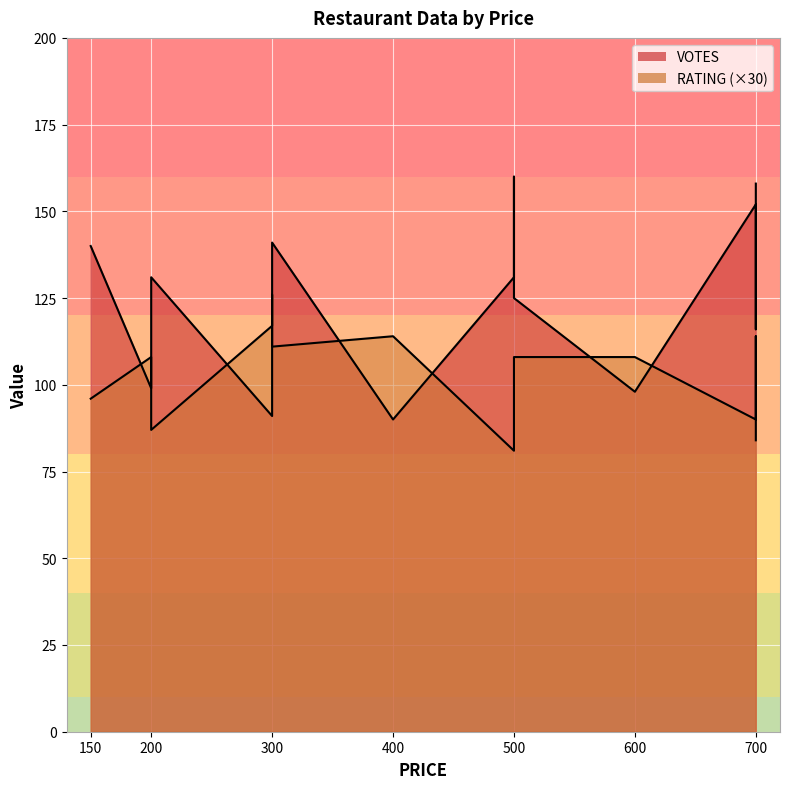

Which series has the widest spread of values?

VOTES